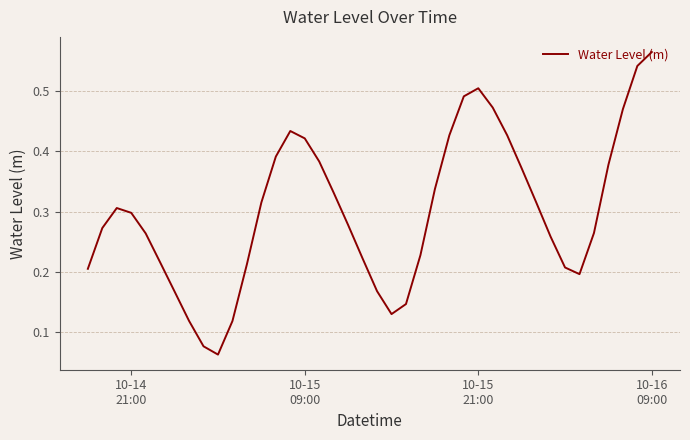

Does the chart display data point markers on the line(s)?

No